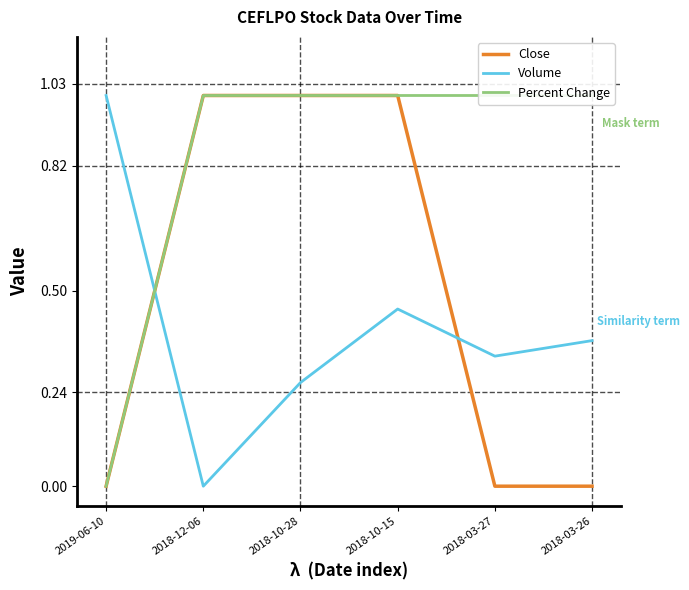

At which label is Percent Change closest to 0?

2019-06-10